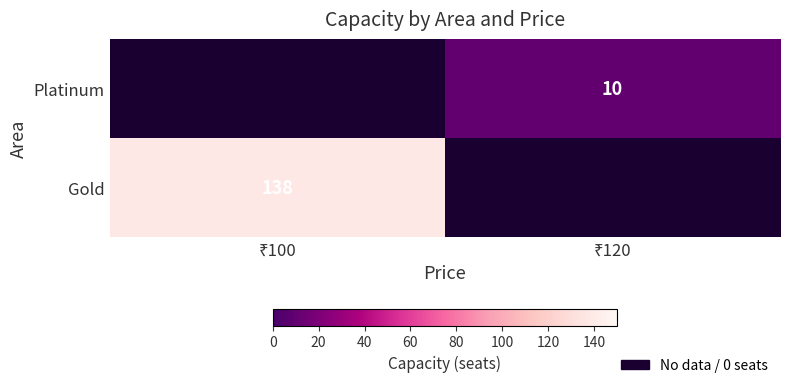

How many positive values does the Platinum series have?

1